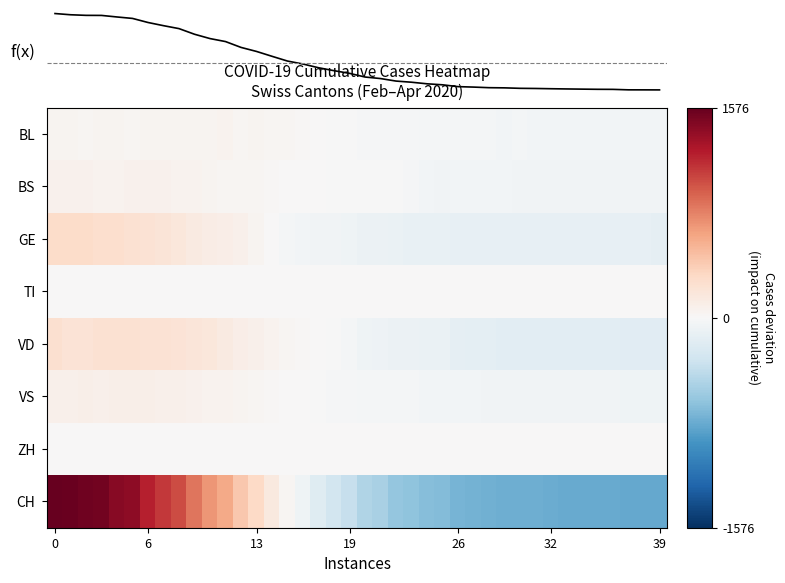

What is the difference between the highest and lowest values at 38?

809.8